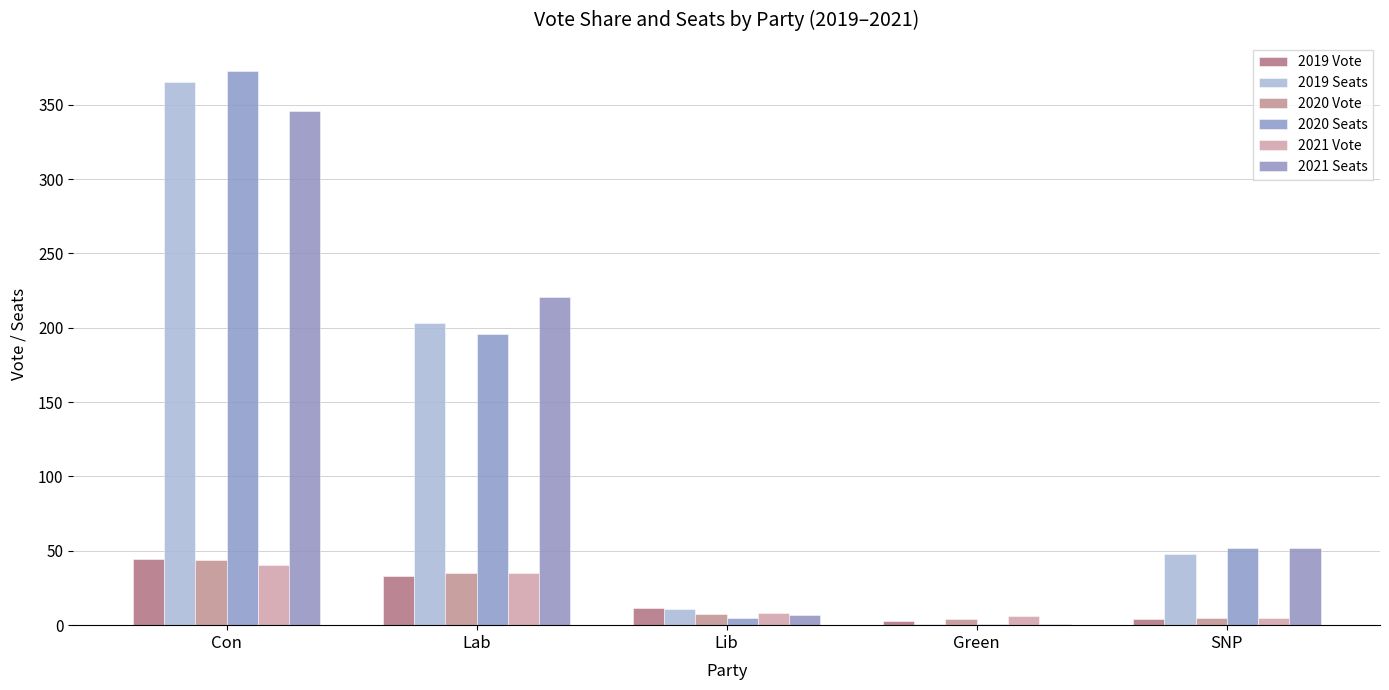

Reading left to right, extract all data points from this chart.

2019 Vote: Con=44.7	Lab=33.0	Lib=11.8	Green=2.8	SNP=4.0
2019 Seats: Con=365.0	Lab=203.0	Lib=11.0	Green=1.0	SNP=48.0
2020 Vote: Con=44.0	Lab=35.0	Lib=7.5	Green=4.4	SNP=4.7
2020 Seats: Con=373.0	Lab=196.0	Lib=5.0	Green=1.0	SNP=52.0
2021 Vote: Con=40.3	Lab=35.2	Lib=8.3	Green=5.9	SNP=4.9
2021 Seats: Con=346.0	Lab=221.0	Lib=7.0	Green=1.0	SNP=52.0